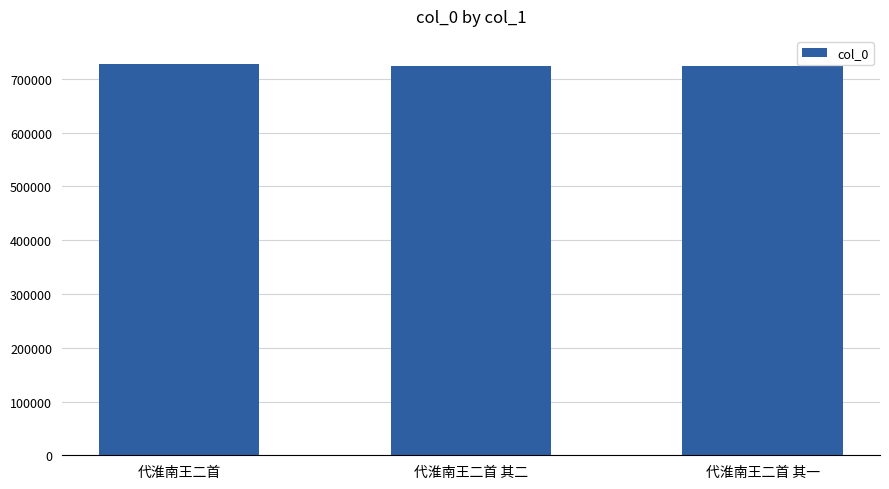

How many values are below 724241?

1